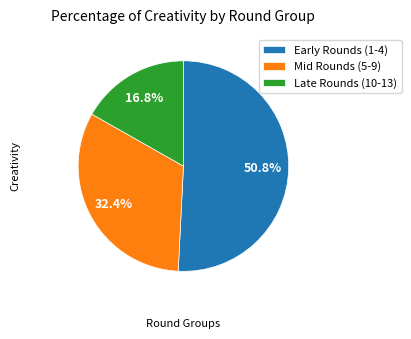

Approximately how many times larger is the value at Late Rounds (10-13) compared to Mid Rounds (5-9)?

0.5